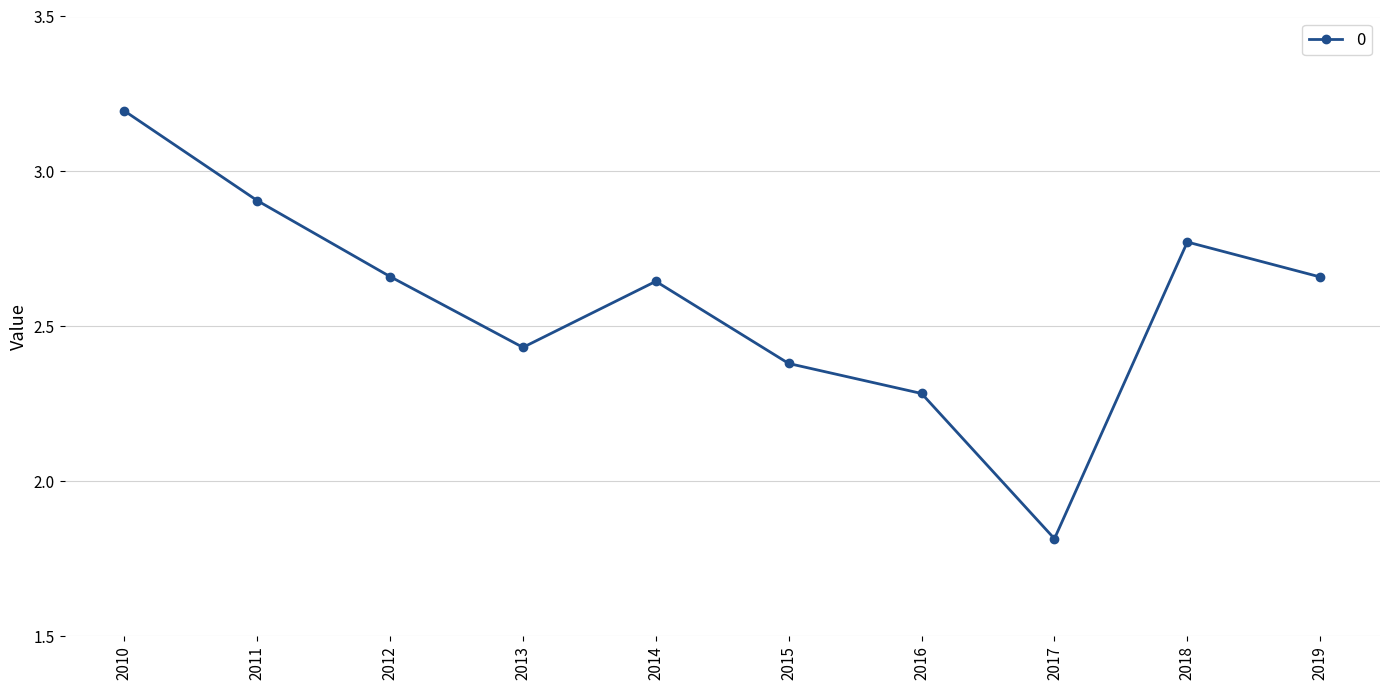

Where is the data nearest to the value 2?

2017